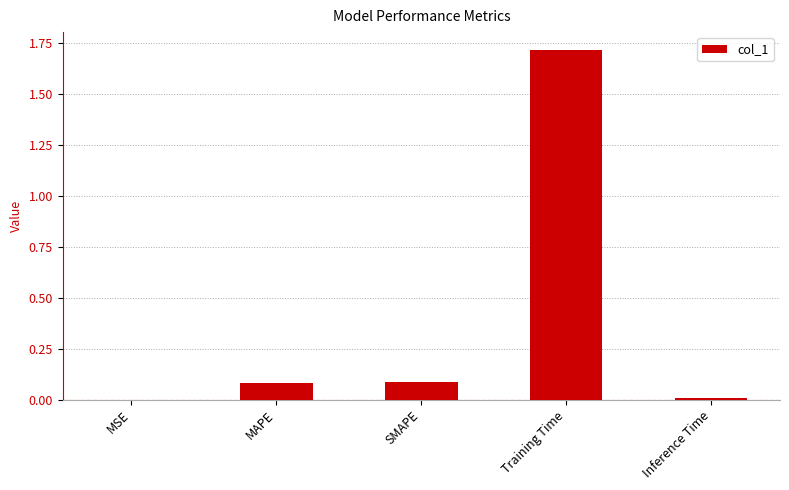

The chart shows a value of 0.0 at MSE. True or false?

True